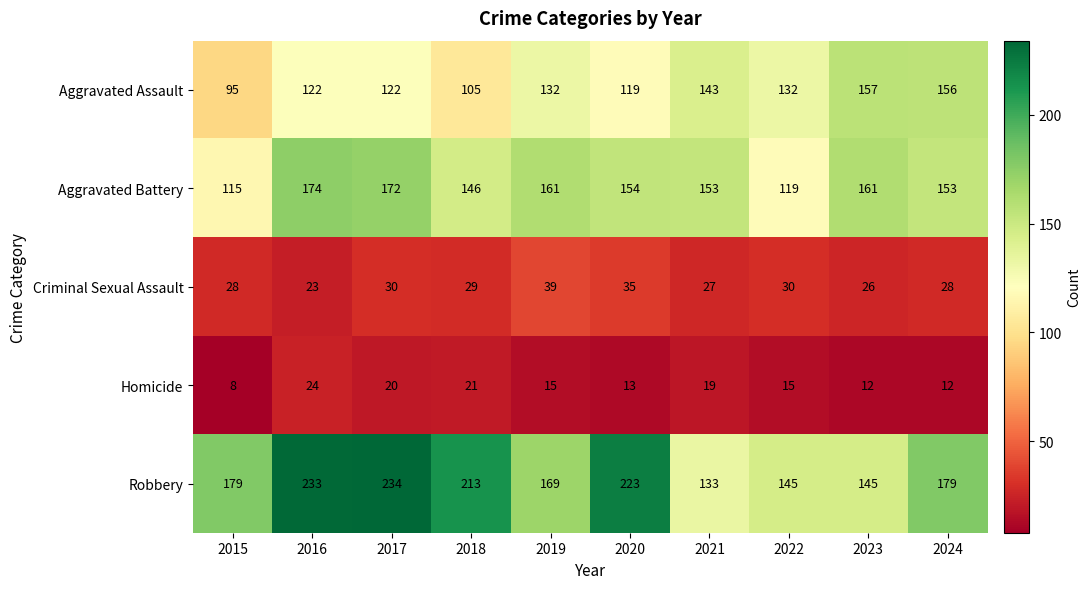

At which category is the sum across all series the highest?

2017